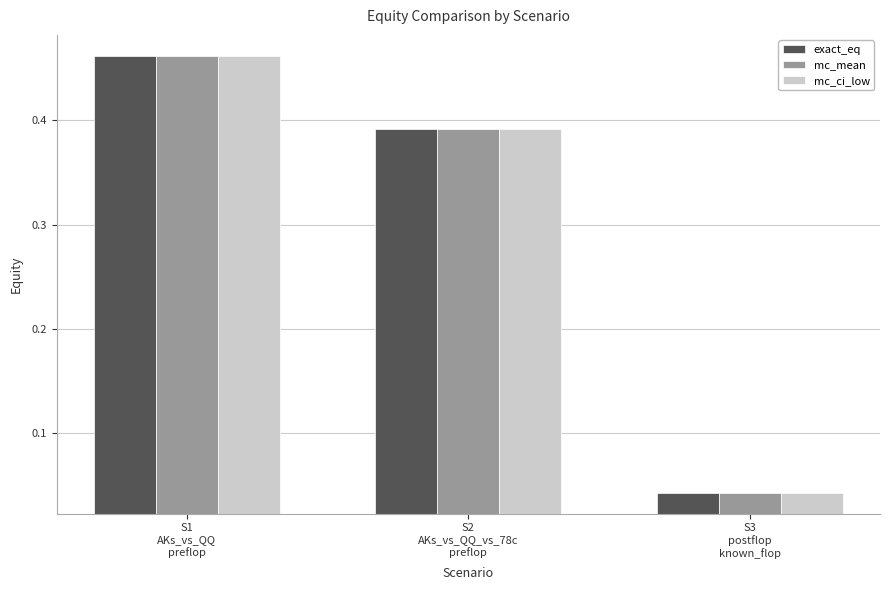

List the series in order of their overall mean, lowest first.

mc_ci_low, exact_eq, mc_mean